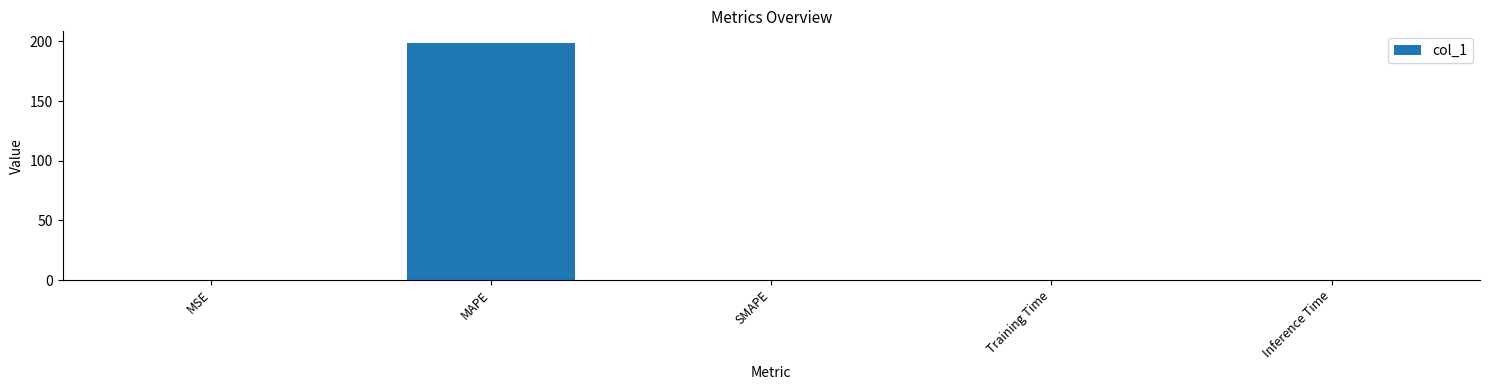

What is the greatest value displayed?

198.5